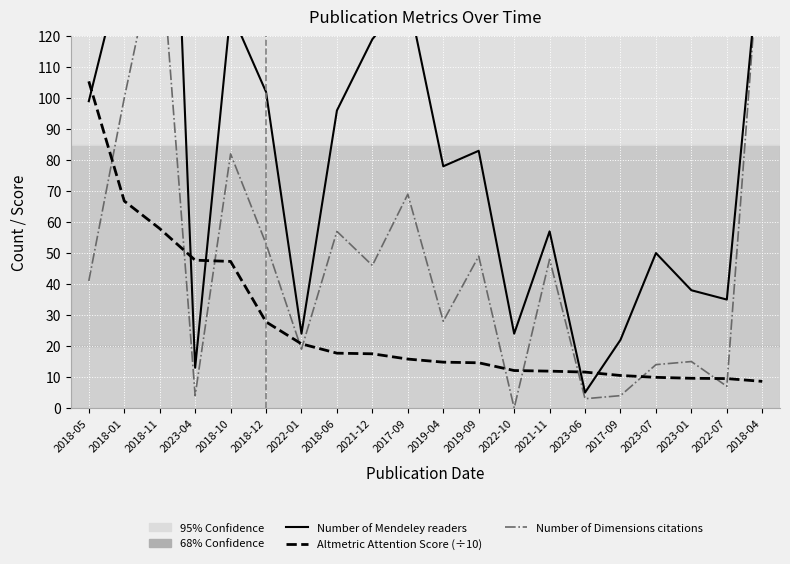

Where does the Altmetric Attention Score (÷10) series first go above 15?

2018-05